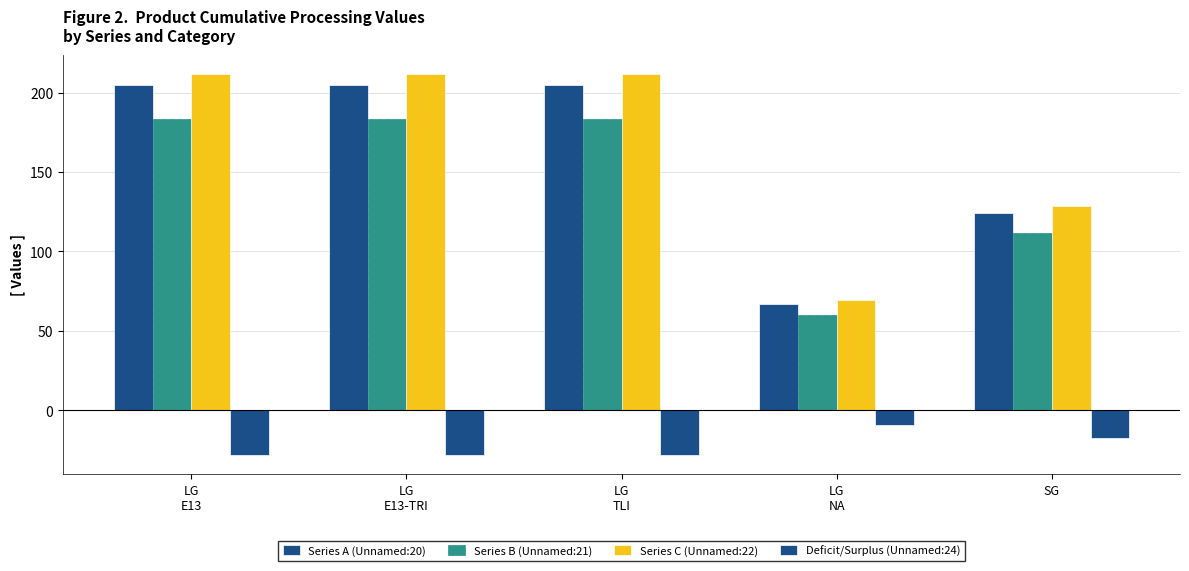

Which series has the largest total across all categories?

Series C (Unnamed:22)